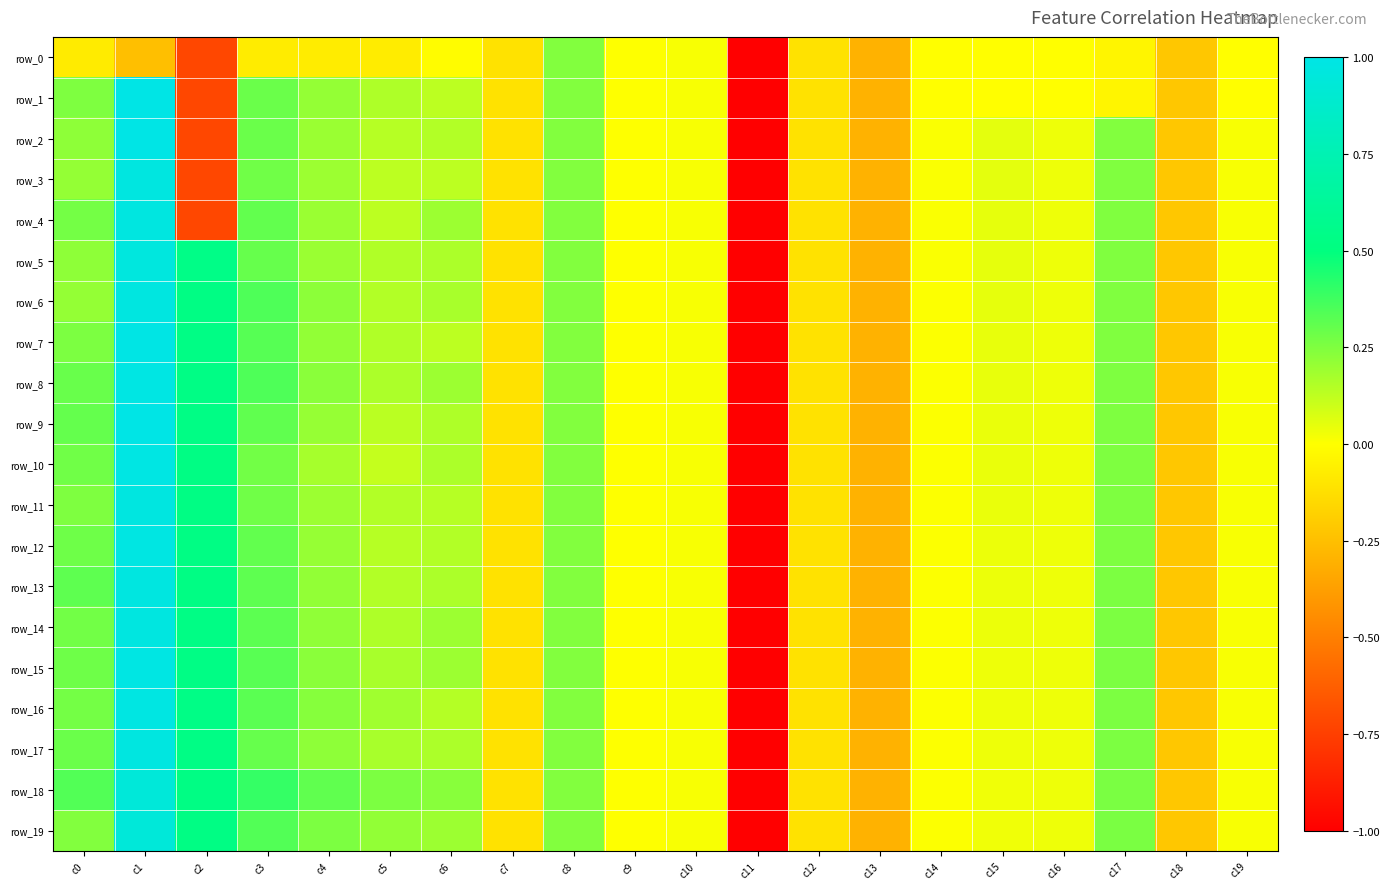

How many values in row_6 are above zero?

14